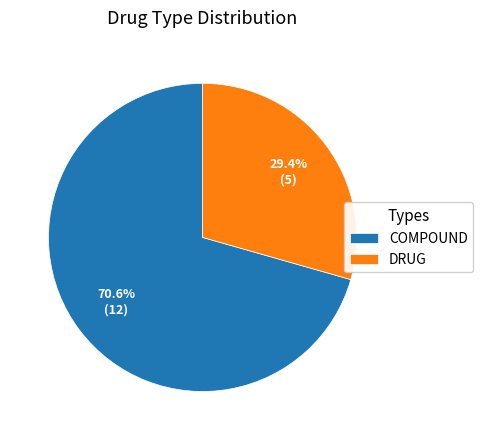

Which category has the smallest portion of the pie?

DRUG